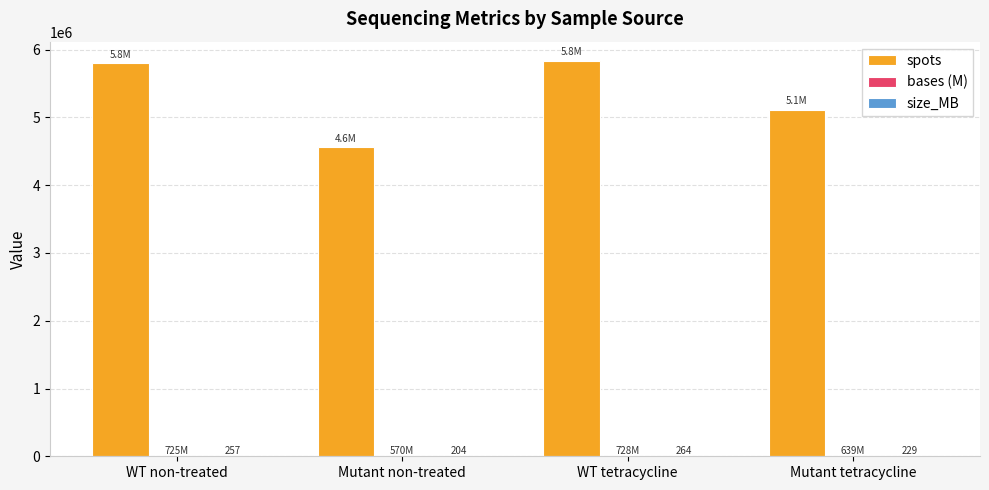

The spots series shows 8410794.0 at WT non-treated. True or false?

False